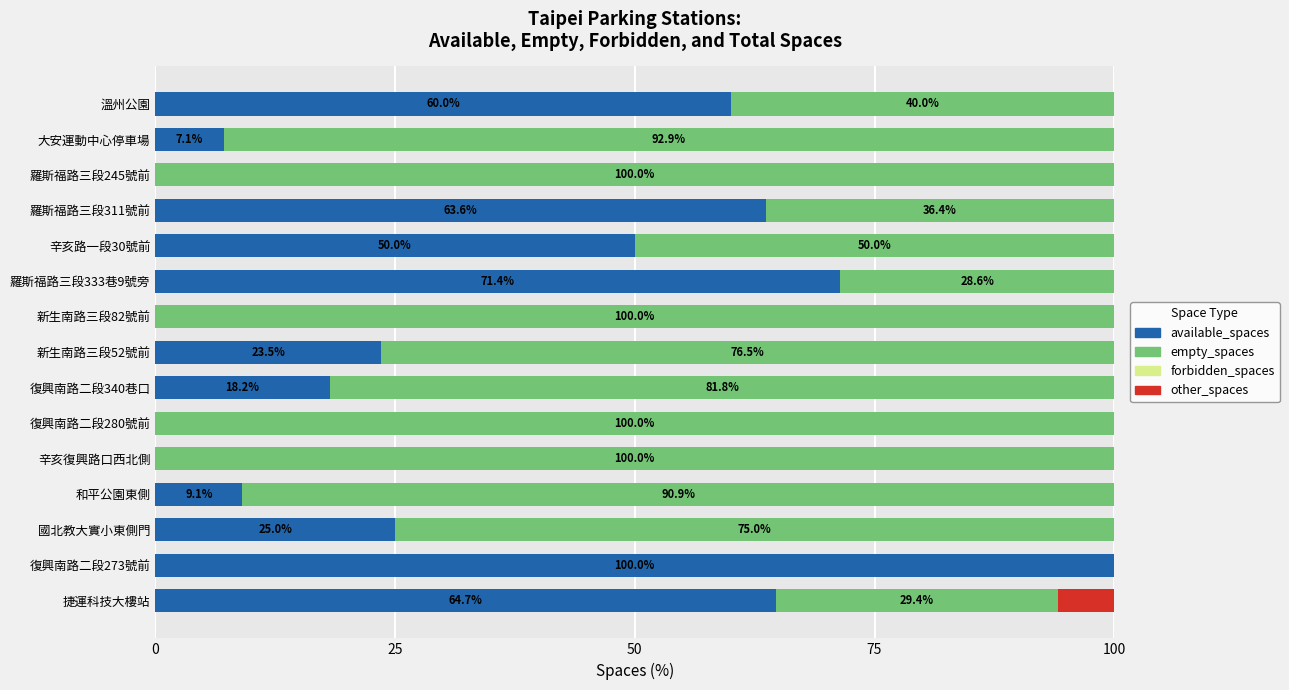

Which category has the highest value in the available_spaces series?

復興南路二段273號前